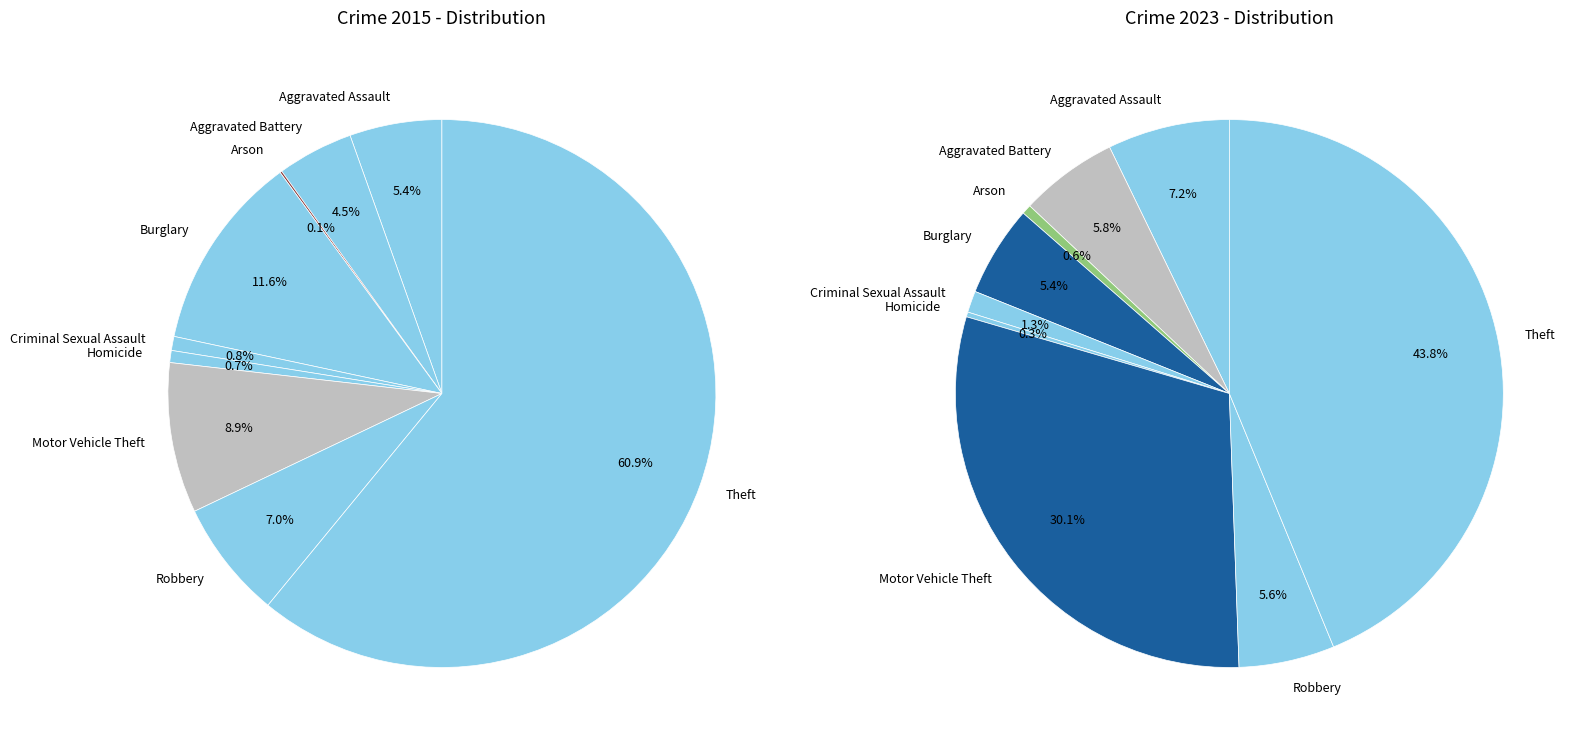

To the nearest percent, what is the average slice percentage?

11%